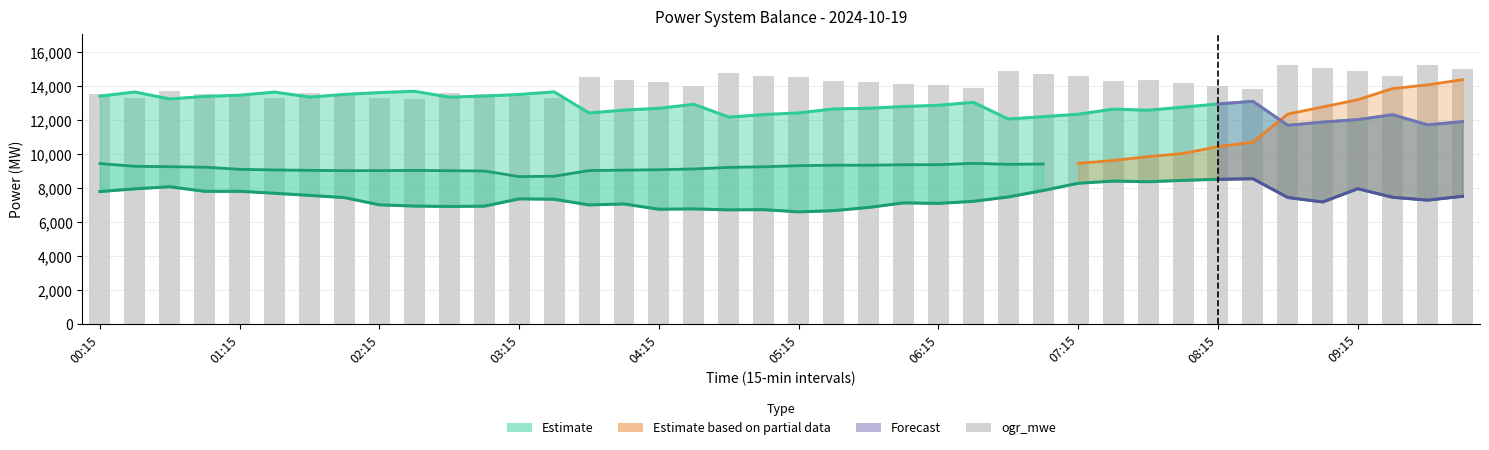

How many data points in capacity_jgw_zak_1 are less than 12797?

20